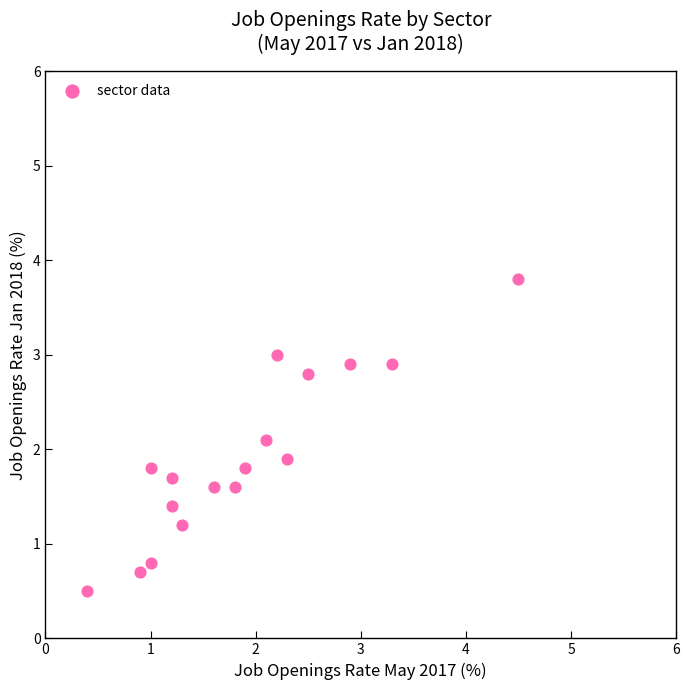

What is the range of X values (max minus min)?

4.1